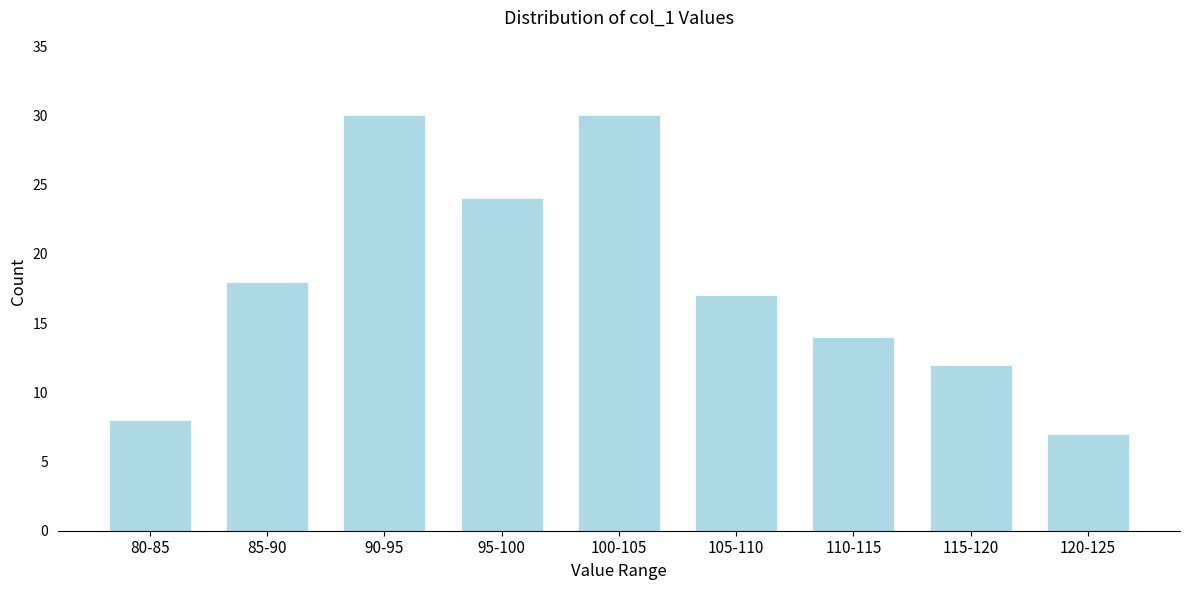

Reading left to right, transcribe all the data shown in this chart.

8	18	30	24	30	17	14	12	7